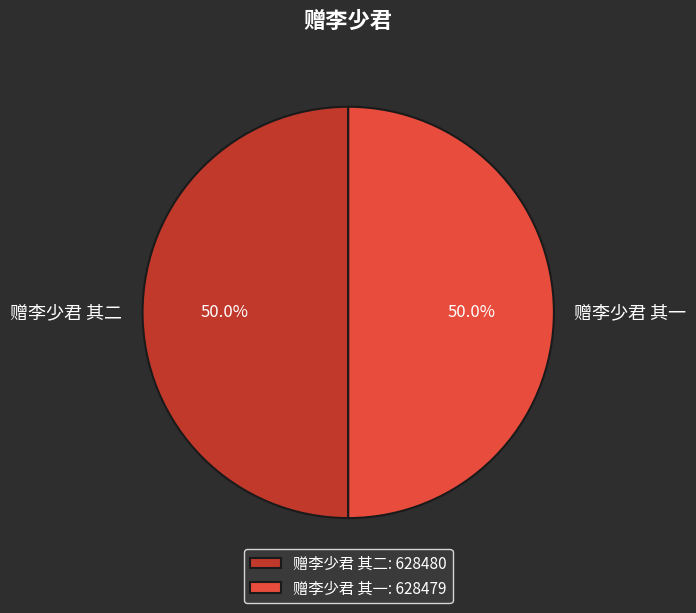

The 赠李少君 其一 slice represents 50% of the pie. True or false?

True